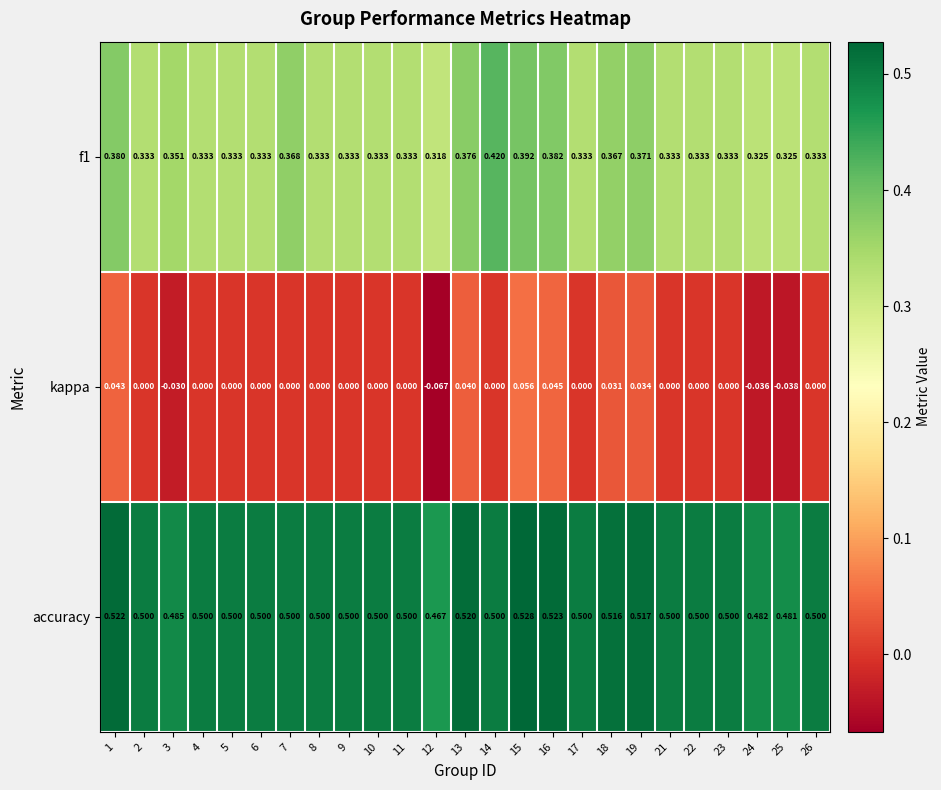

Rank the series by their average value, from lowest to highest.

kappa, f1, accuracy